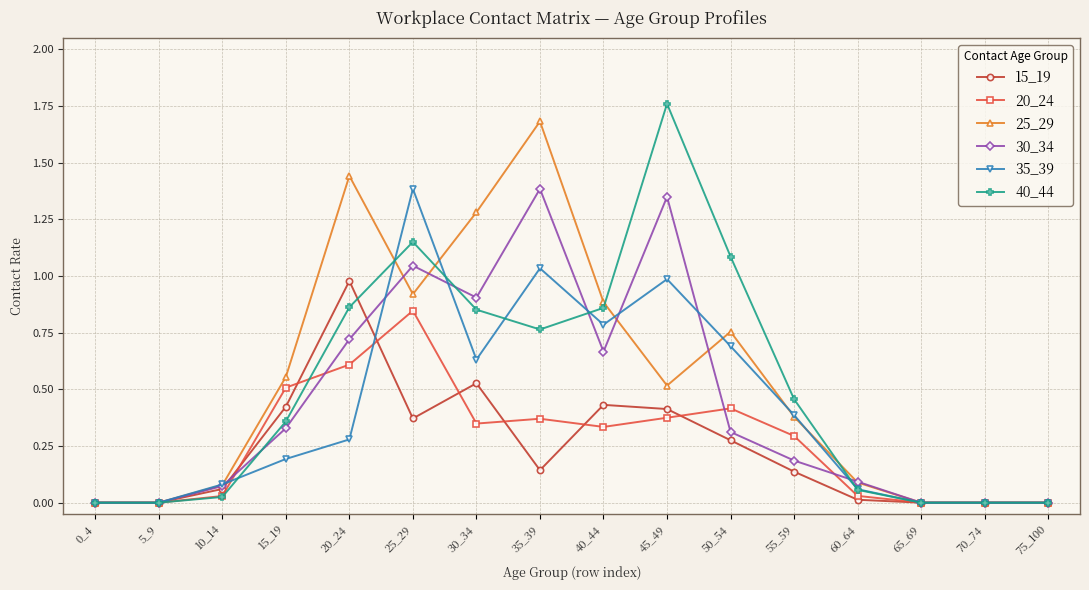

True or false: 25_29 and 35_39 cross at least once.

True